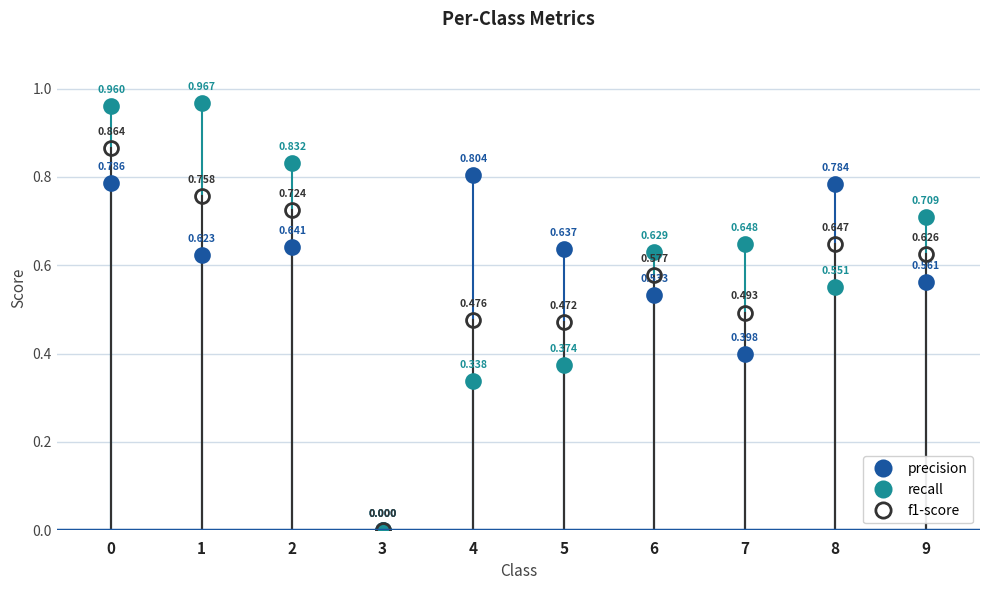

Which series has the widest spread of values?

recall